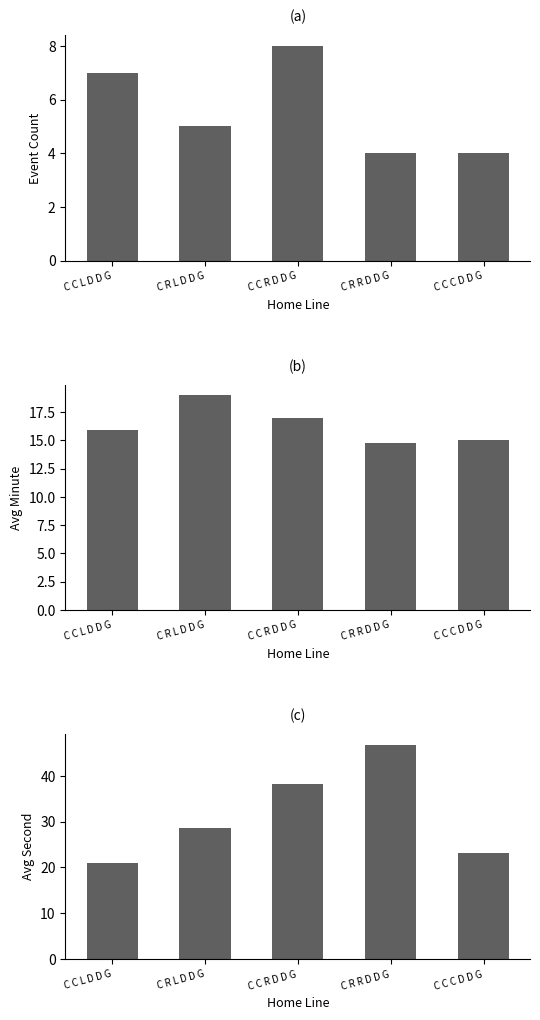

Count the number of data series in this chart.

3